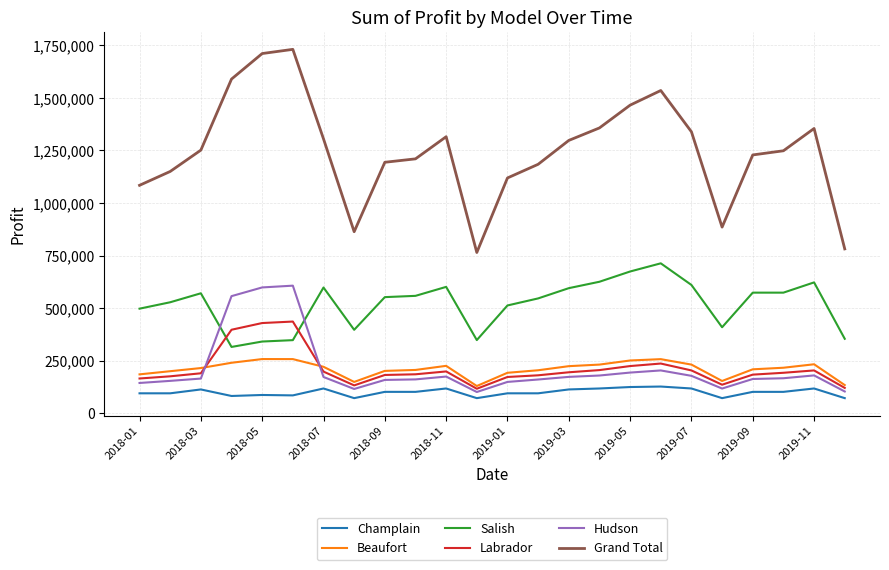

List the series in order of their peak value, lowest first.

Champlain, Beaufort, Labrador, Hudson, Salish, Grand Total